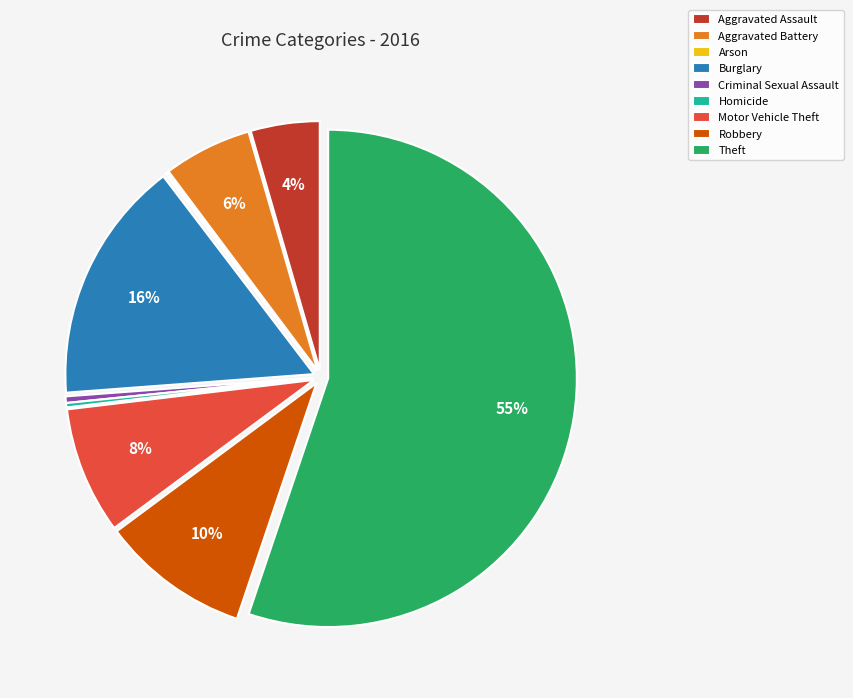

To the nearest percent, what percentage of the pie is Aggravated Assault?

4%